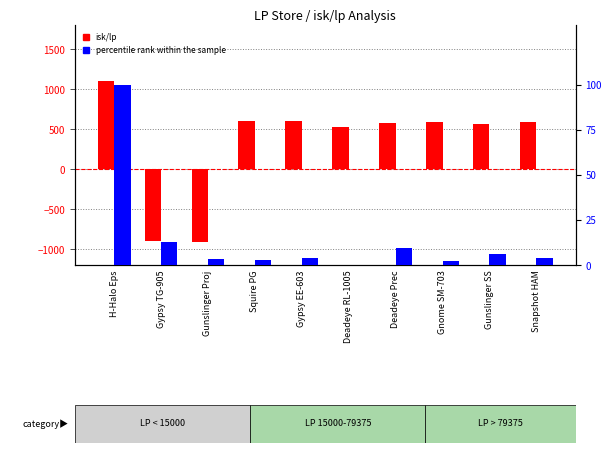

What is the label of the 6th bar from the right?

Gypsy EE-603